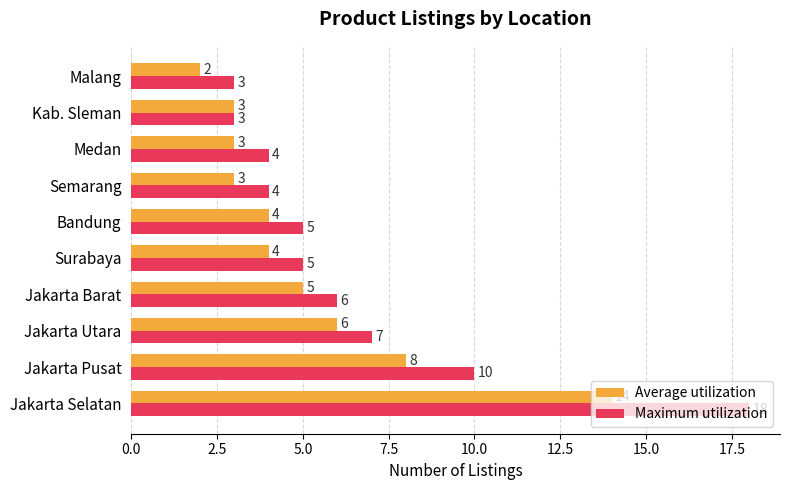

Rank the series by their maximum value, from highest to lowest.

Maximum utilization, Average utilization